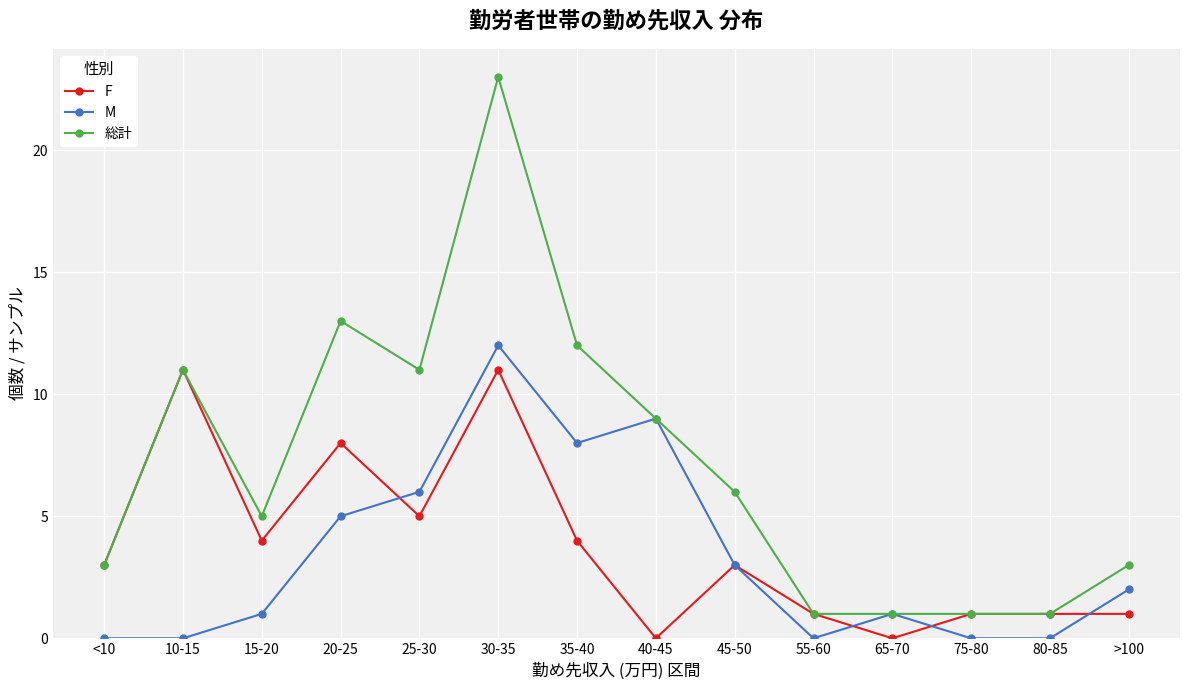

What position from the right is 65-70?

4